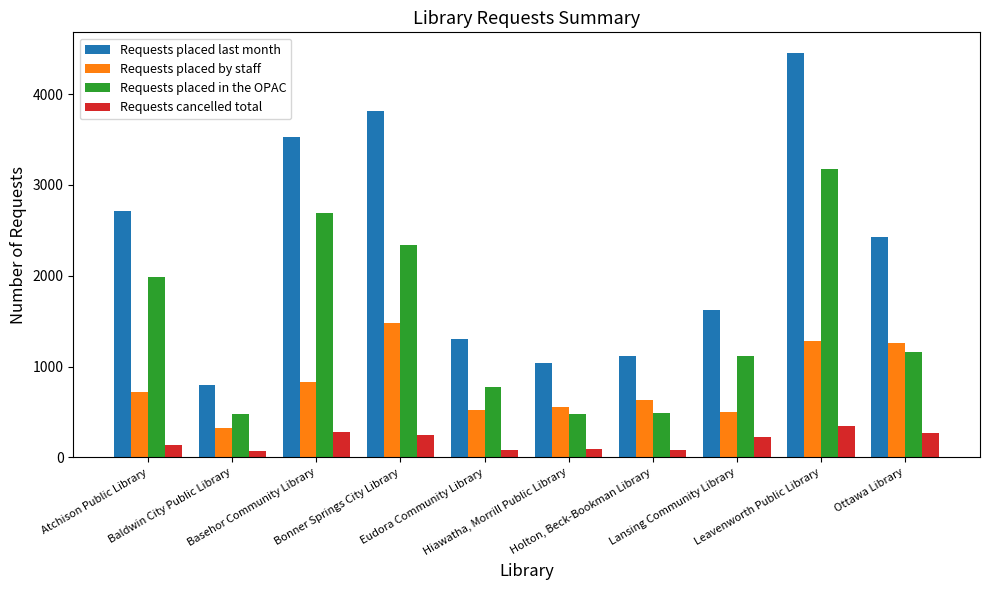

What is the total value across all series at Bonner Springs City Library?

7888